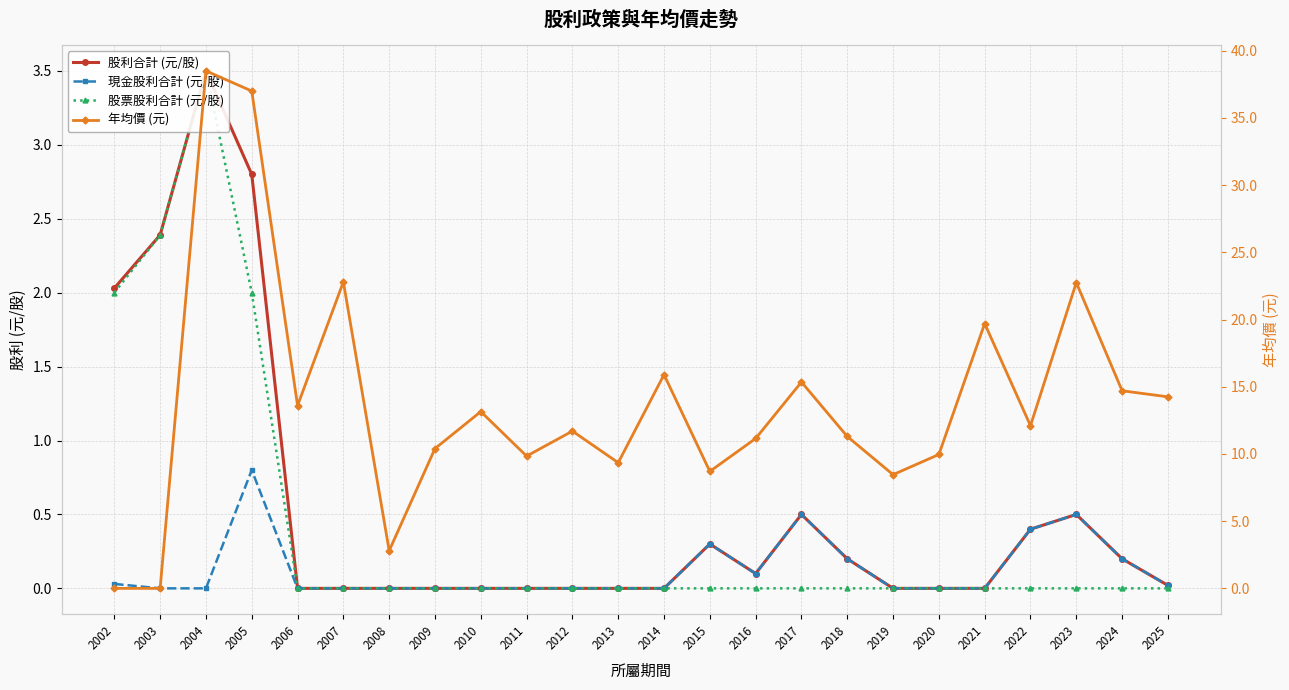

Which series changed the most between 2014 and 2015?

年均價 (元)